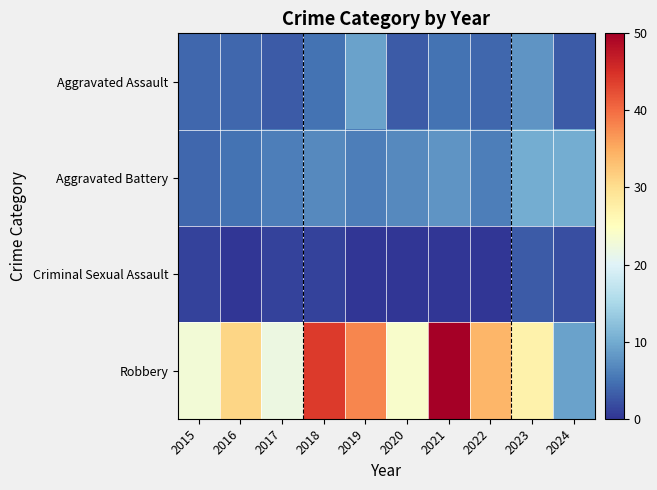

Between 2017 and 2021, which is larger?

2021